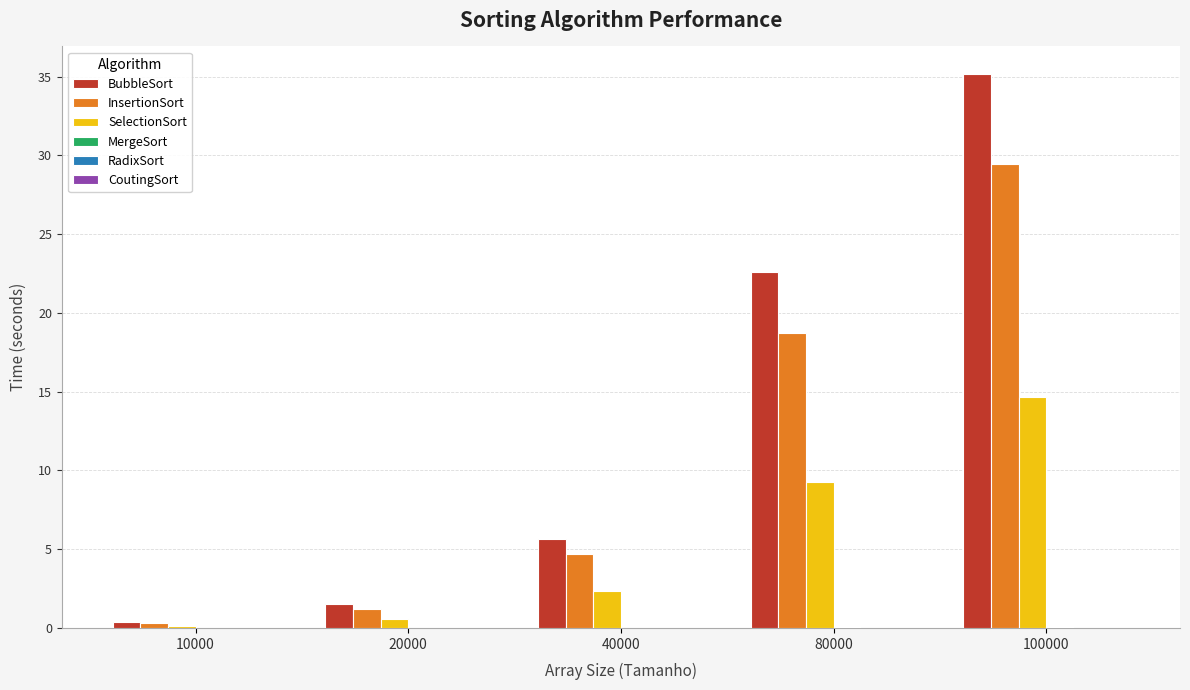

The InsertionSort series shows 18.7 at 80000. True or false?

True